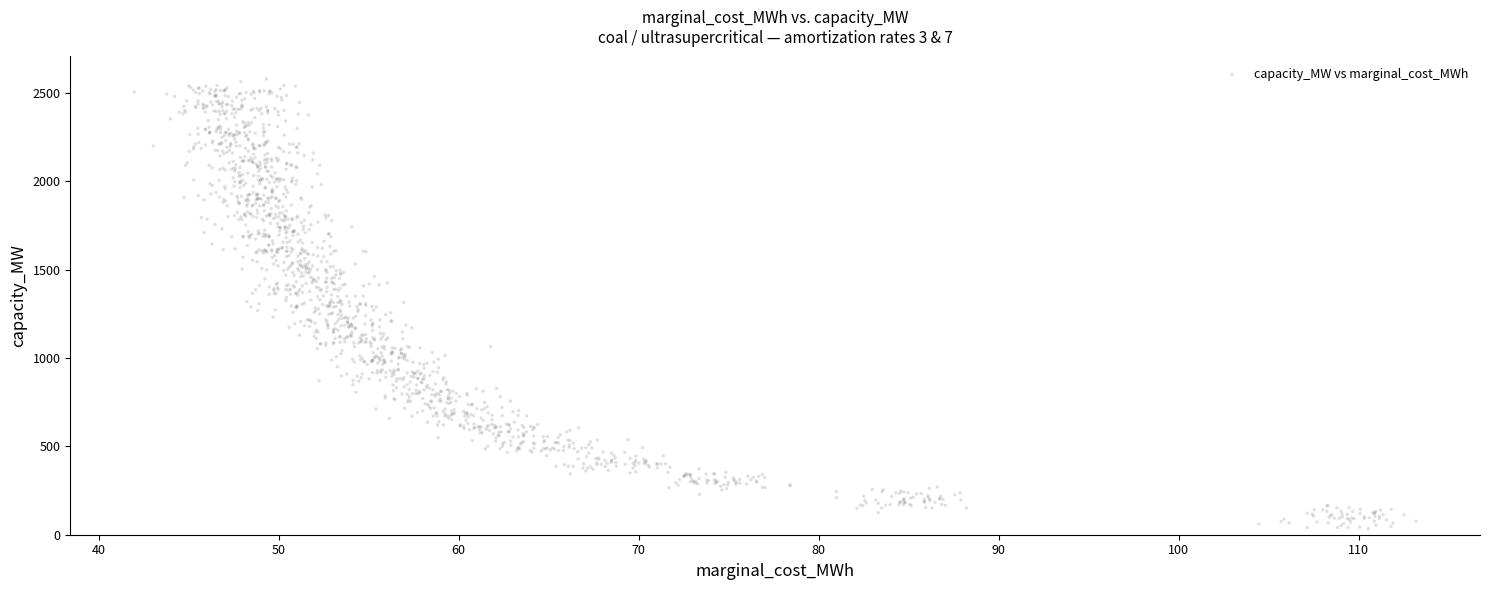

What is the range of Y values (max minus min)?

2544.0